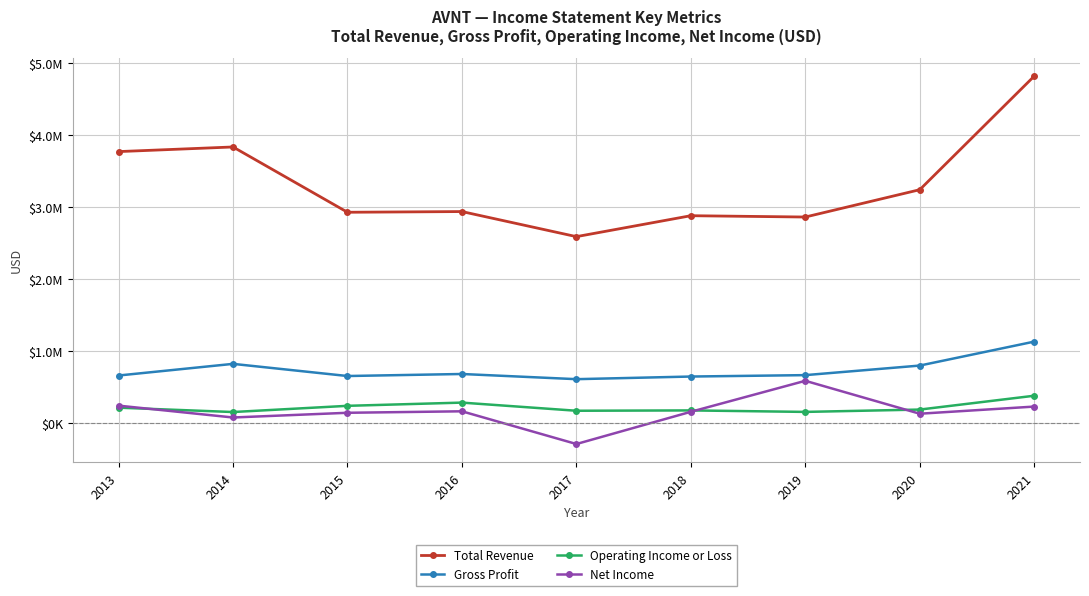

What is the value of the Net Income point at the 3rd from the left?

144600